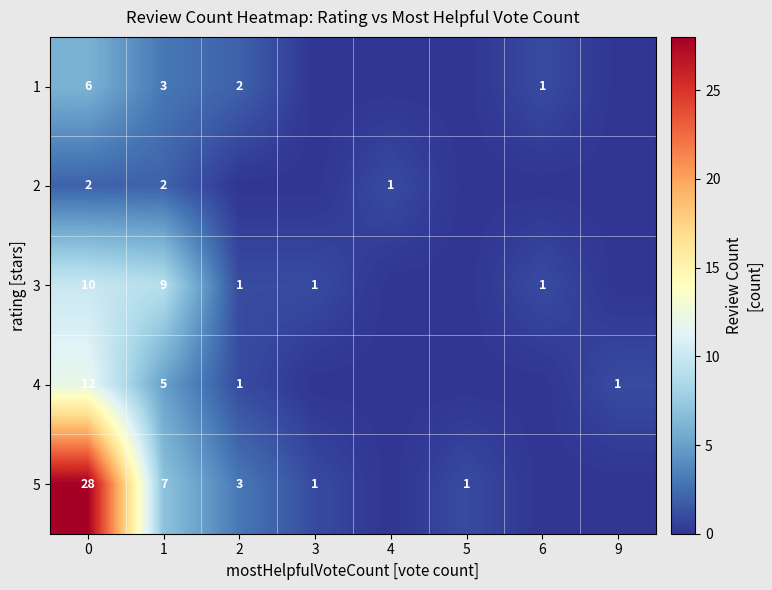

What is the sum of all row_4 values?

40